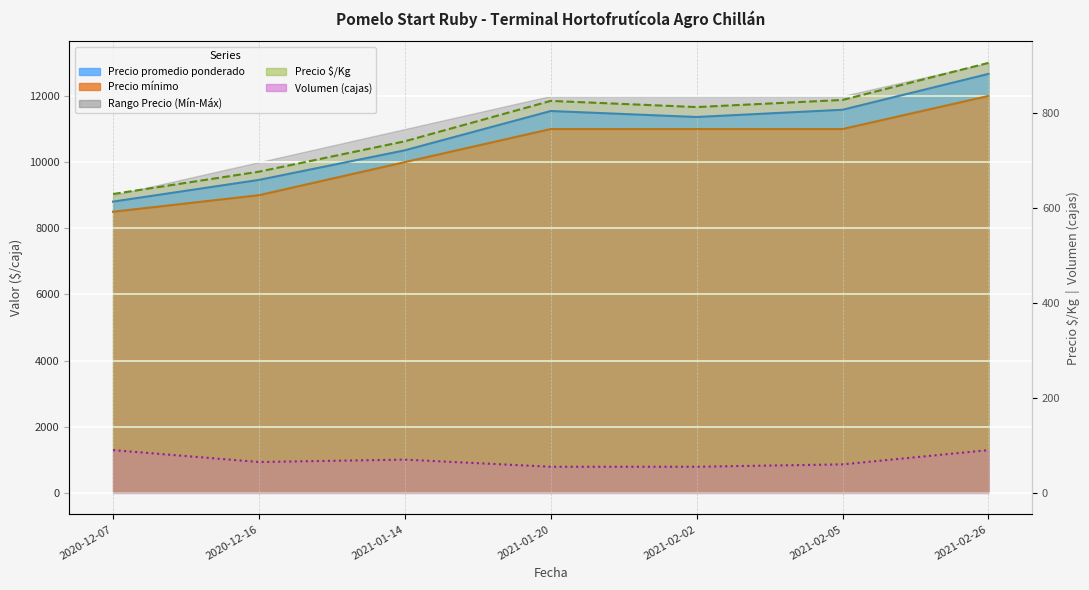

Which series has the widest spread of values?

Precio $/Kg line